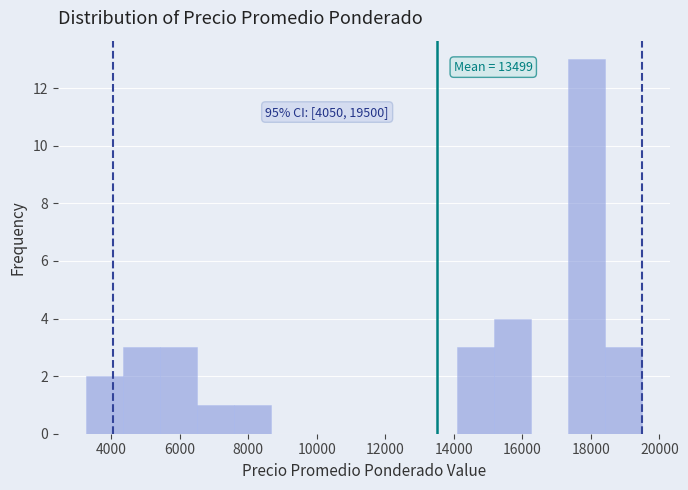

Over which range of the x-axis is the bar tallest?

17400 to 18400